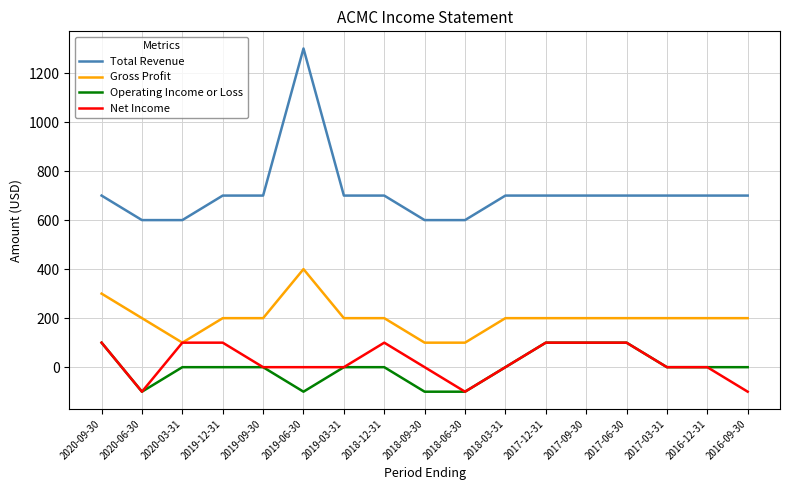

Is it true that Gross Profit equals 354 at 2017-03-31?

False